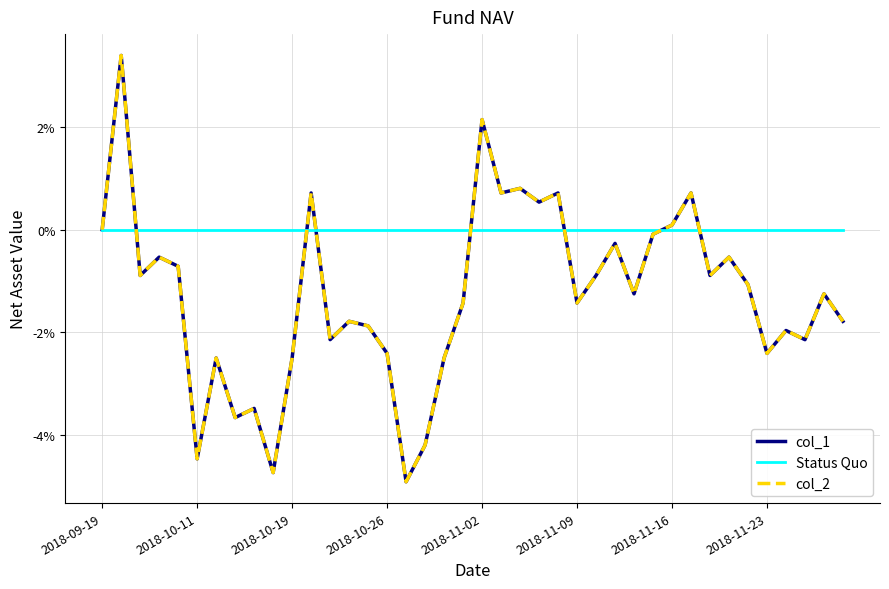

Which series has the largest range (max minus min)?

col_1